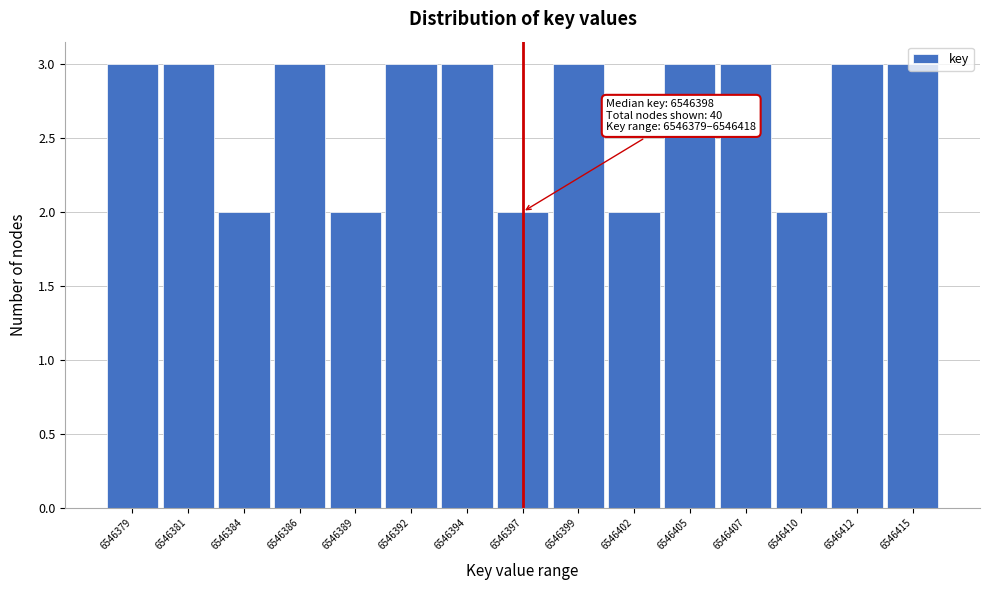

What is the maximum value shown in the chart?

3